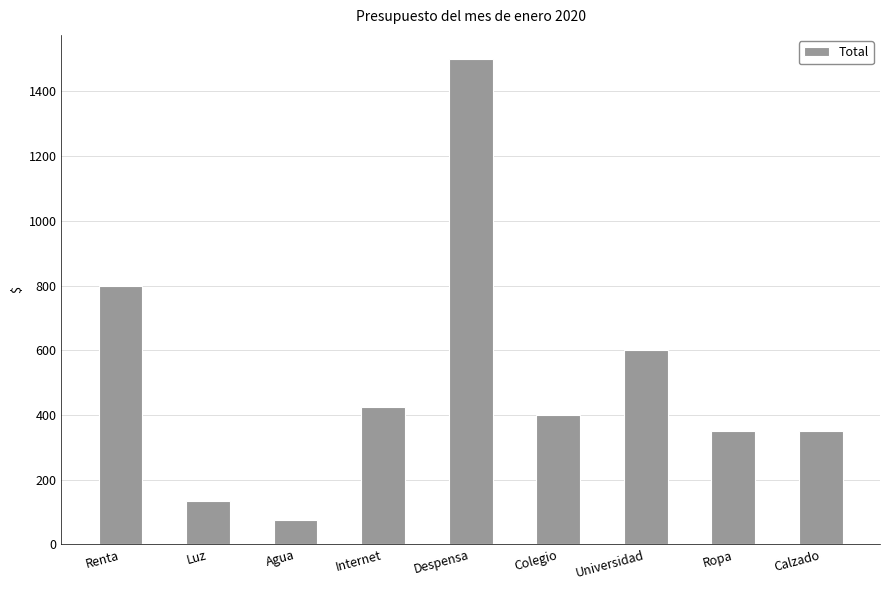

What is the minimum value shown in the chart?

75